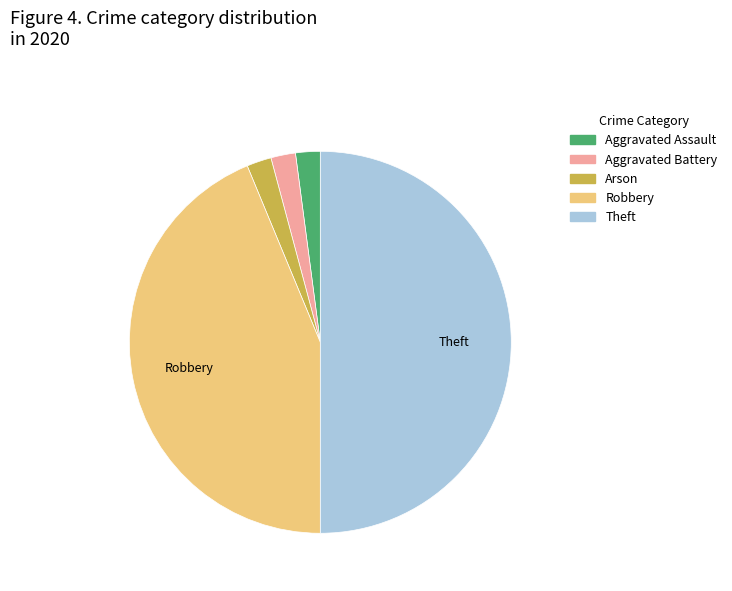

Do Aggravated Assault and Theft together represent more than half of the pie?

Yes